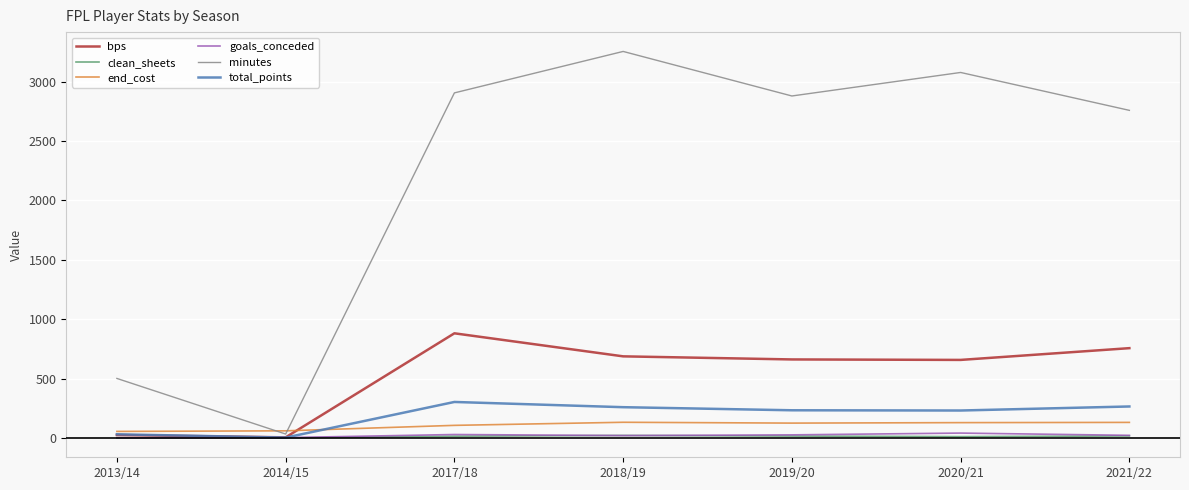

What is the difference between the minutes values at 2013/14 and 2017/18?

2404